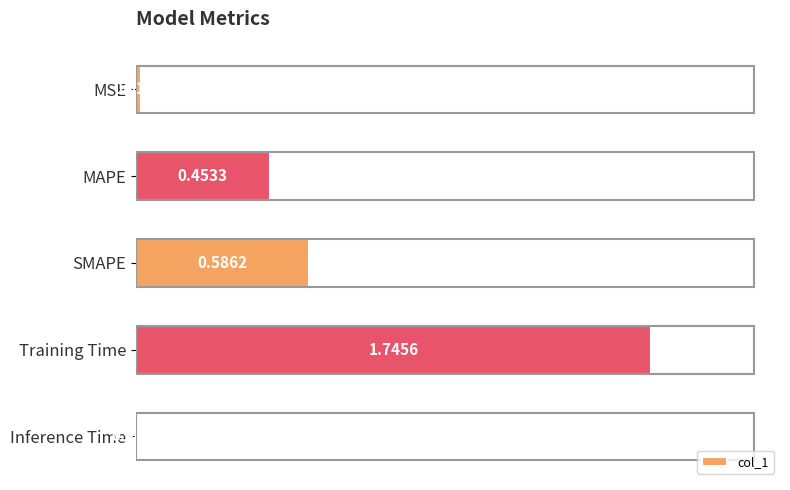

Which has a higher value, SMAPE or Training Time?

Training Time